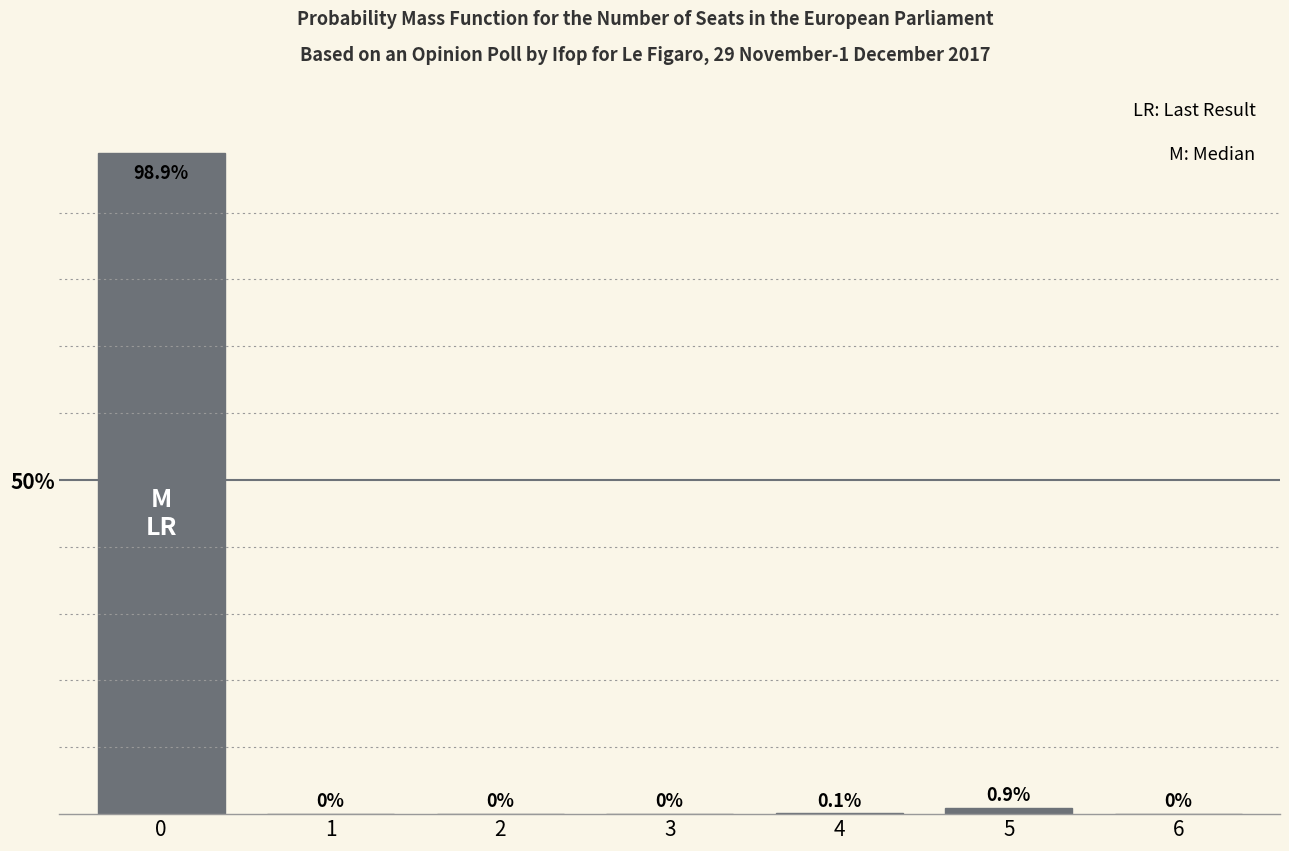

Reading right to left, list all the values displayed in this chart.

6=0.0	5=0.9	4=0.1	3=0.0	2=0.0	1=0.0	0=98.9